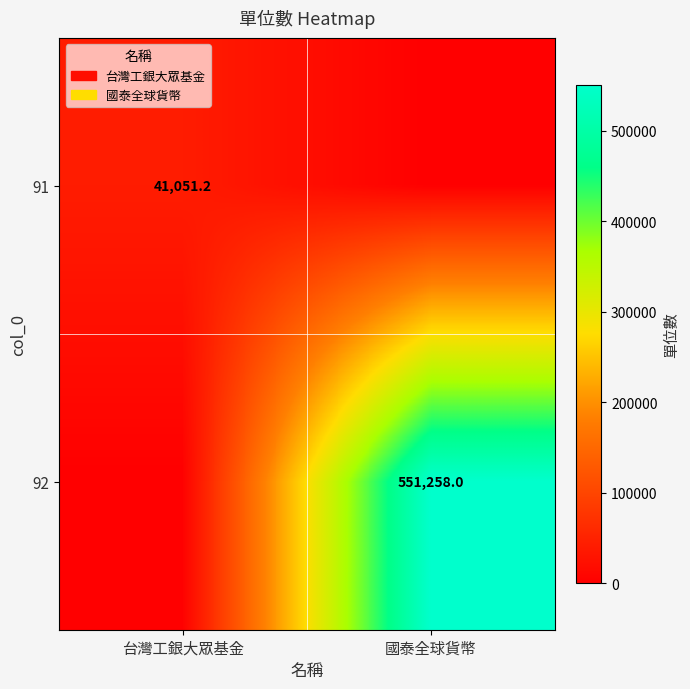

The value of 92 at 國泰全球貨幣 is 551258.0. True or false?

True